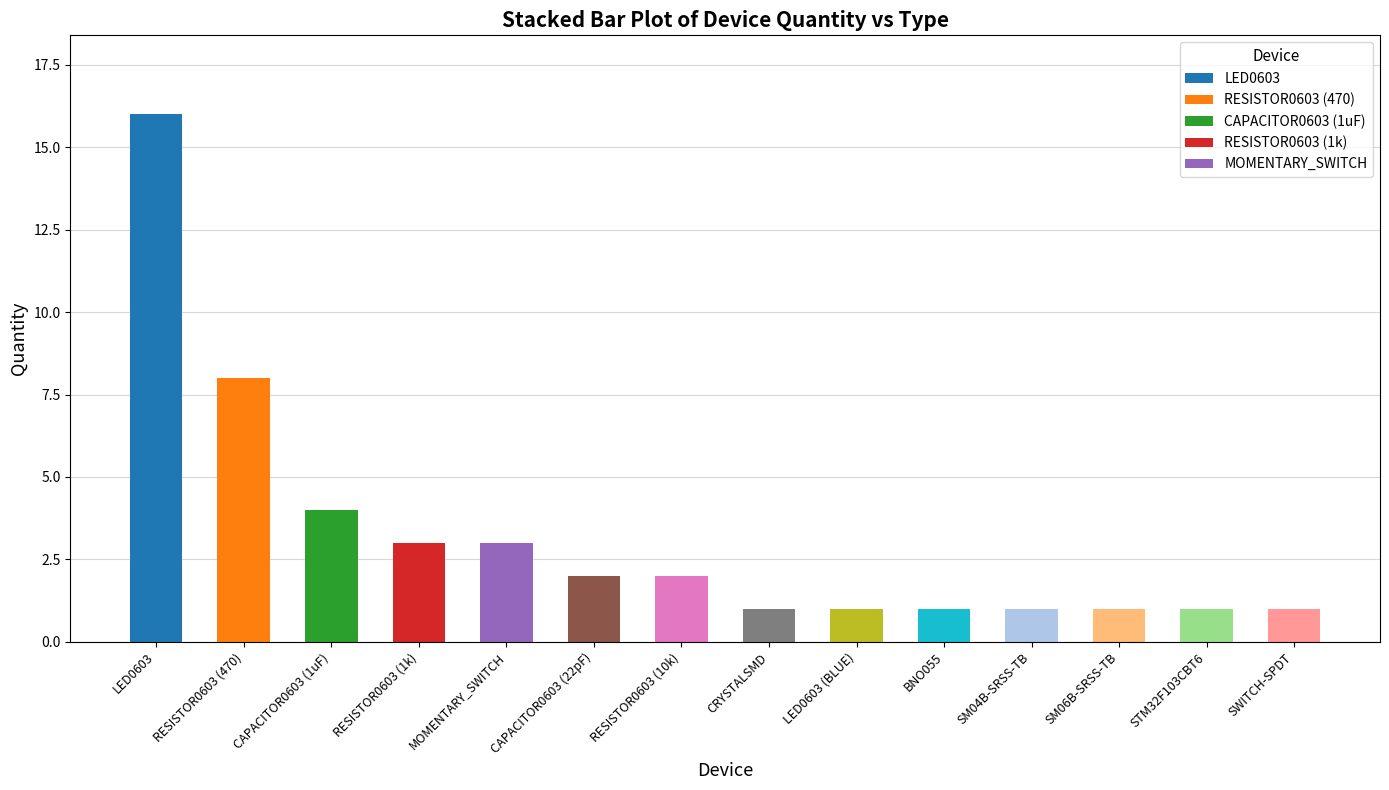

Which has a higher value, RESISTOR0603 (470) or MOMENTARY_SWITCH?

RESISTOR0603 (470)